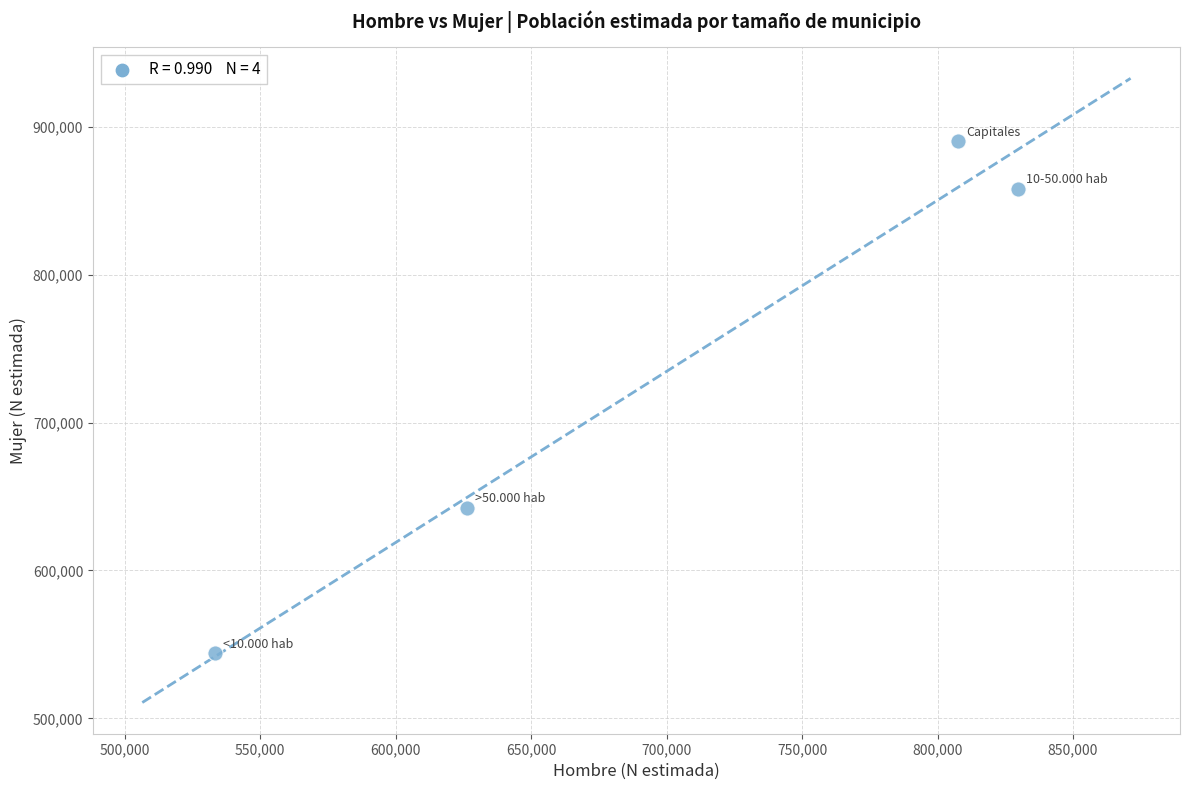

What is the average Y value?

733627